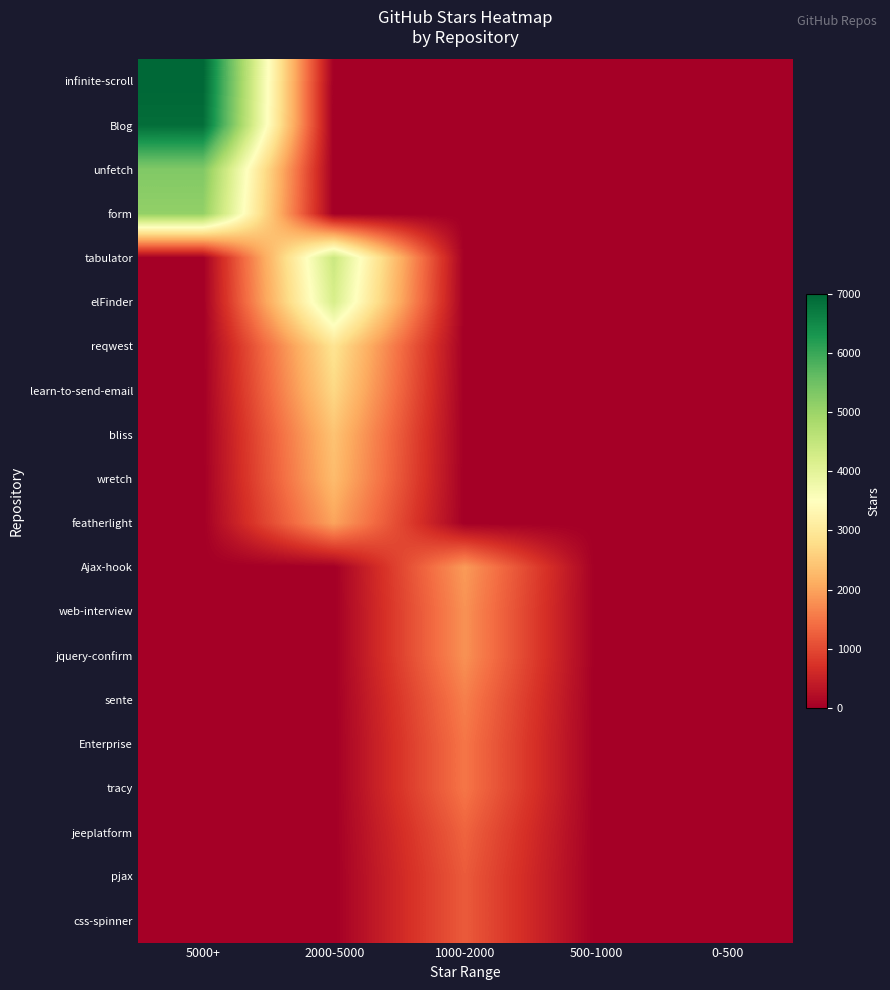

List the series in order of their peak value, highest first.

infinite-scroll, Blog, unfetch, form, tabulator, elFinder, reqwest, learn-to-send-email, bliss, wretch, featherlight, Ajax-hook, web-interview, jquery-confirm, sente, Enterprise, tracy, jeeplatform, pjax, css-spinner